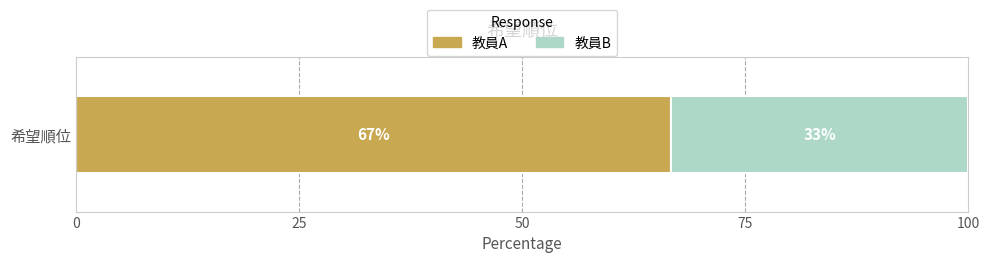

What is the approximate value of 教員A at 希望順位?

66.7